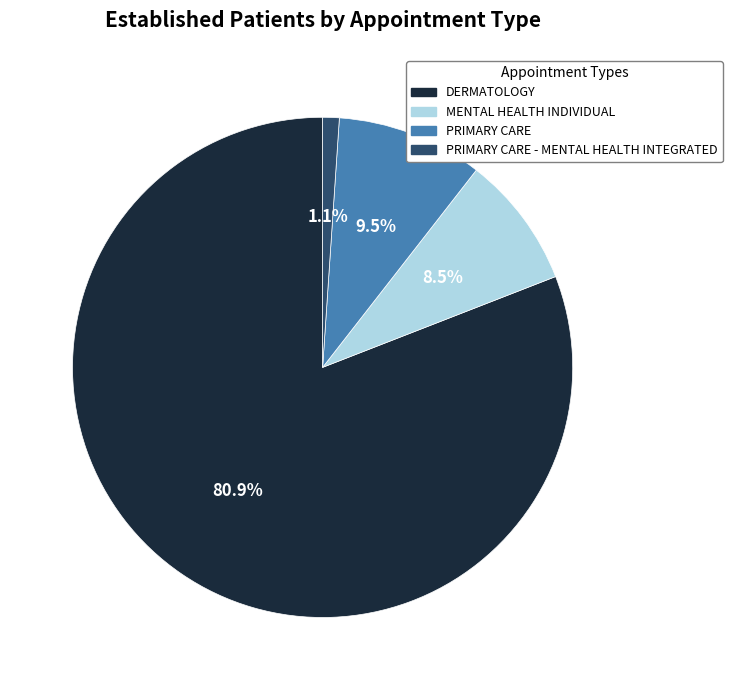

What is the largest slice in the pie chart?

DERMATOLOGY